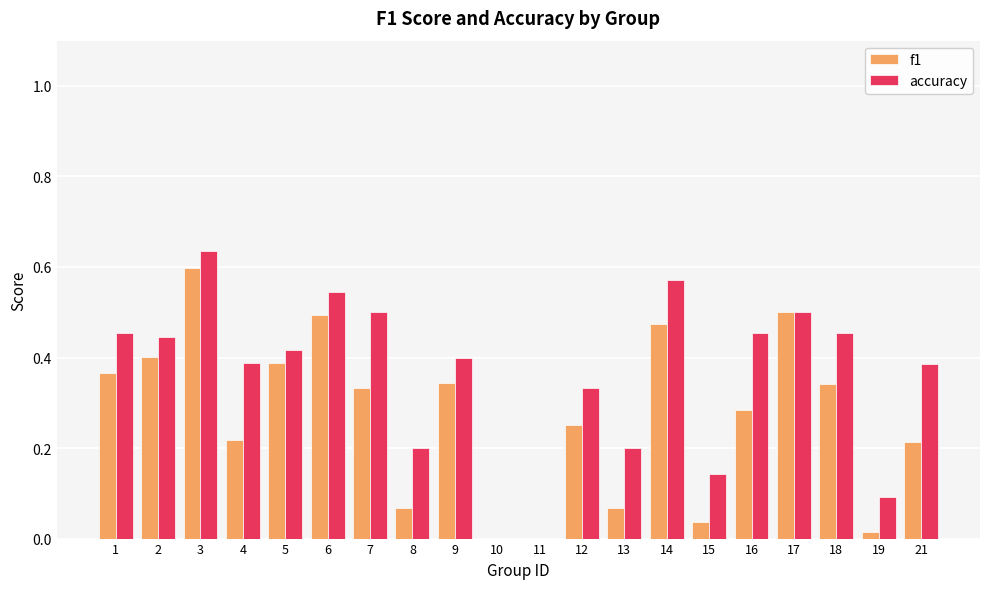

How many series are shown in this chart?

2